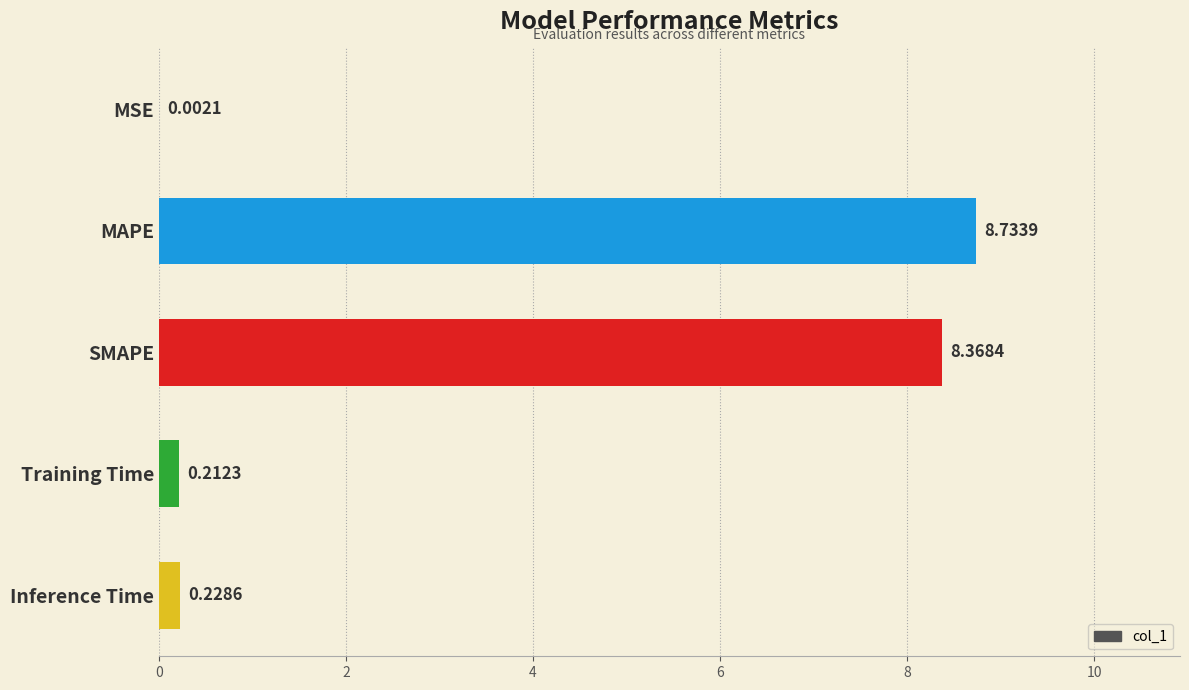

At which category does the chart reach its peak across all series?

MAPE